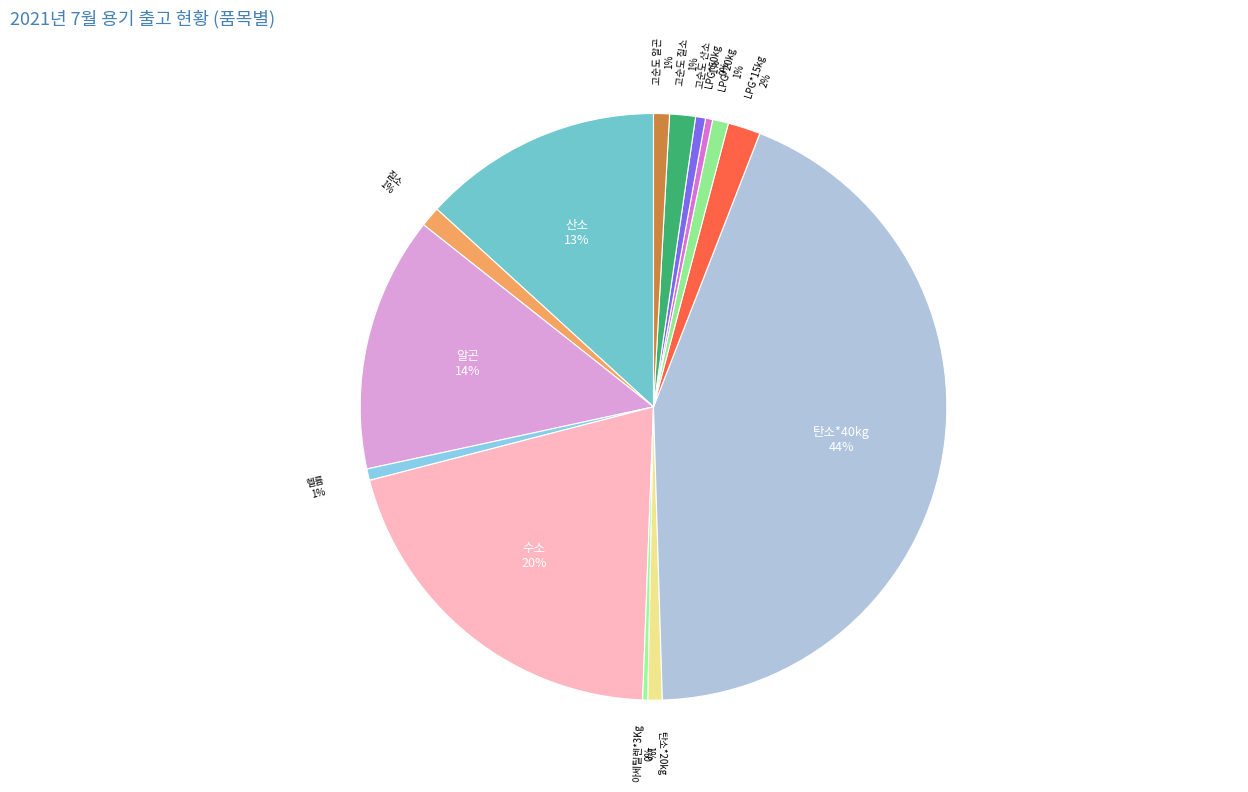

Count the number of slices in the pie.

14